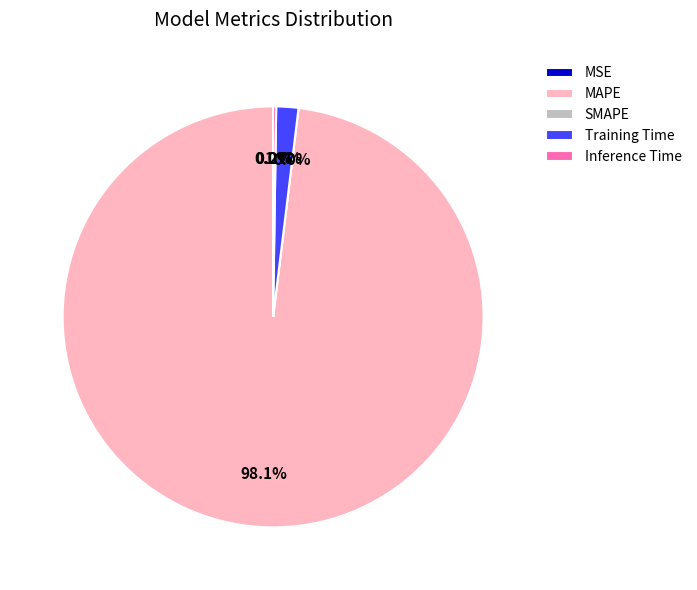

Which slice is the smallest?

SMAPE